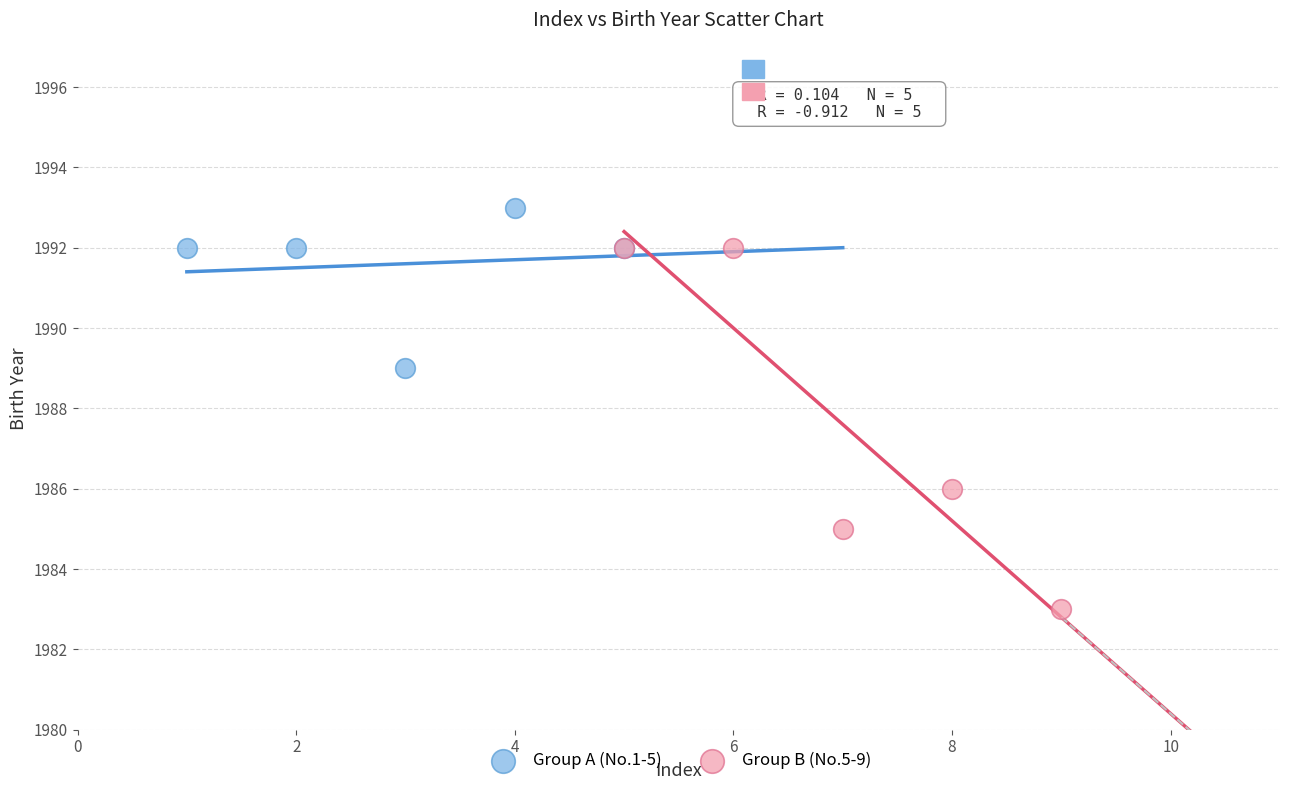

Which series has the widest spread of Y values?

Group B (No.5-9)